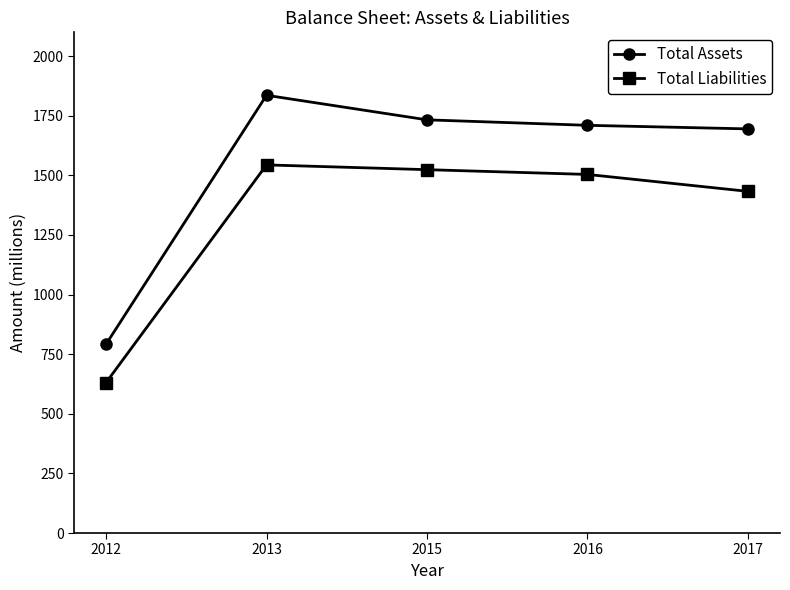

True or false: Total Liabilities has more than 0 interior local peaks.

True